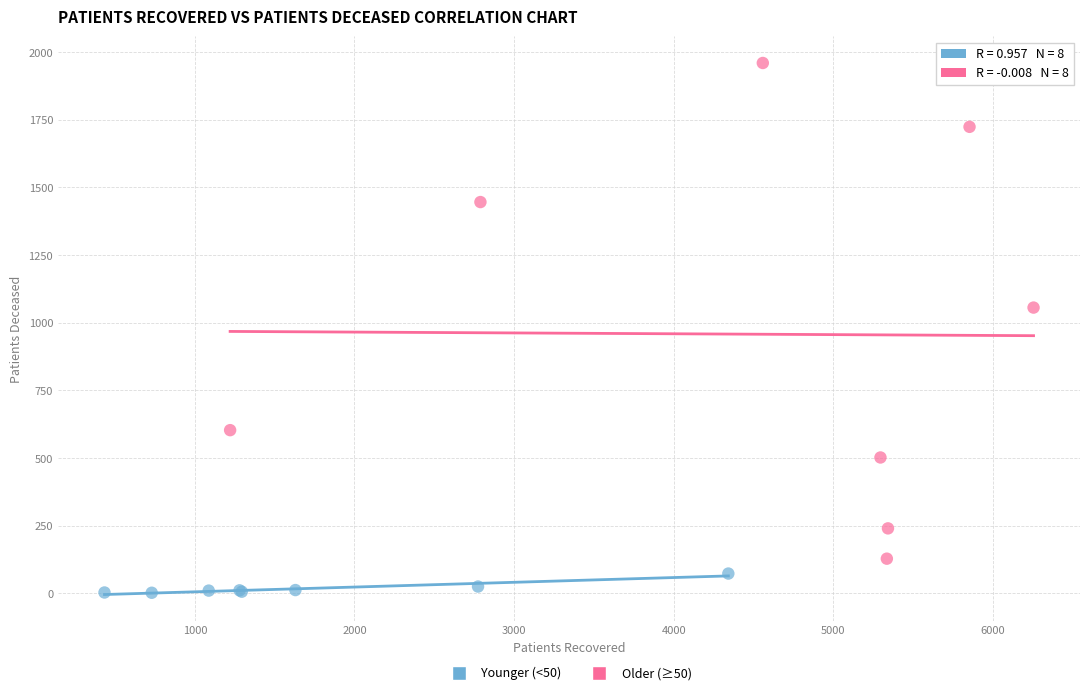

Which series contains the highest Y value?

Older (≥50)